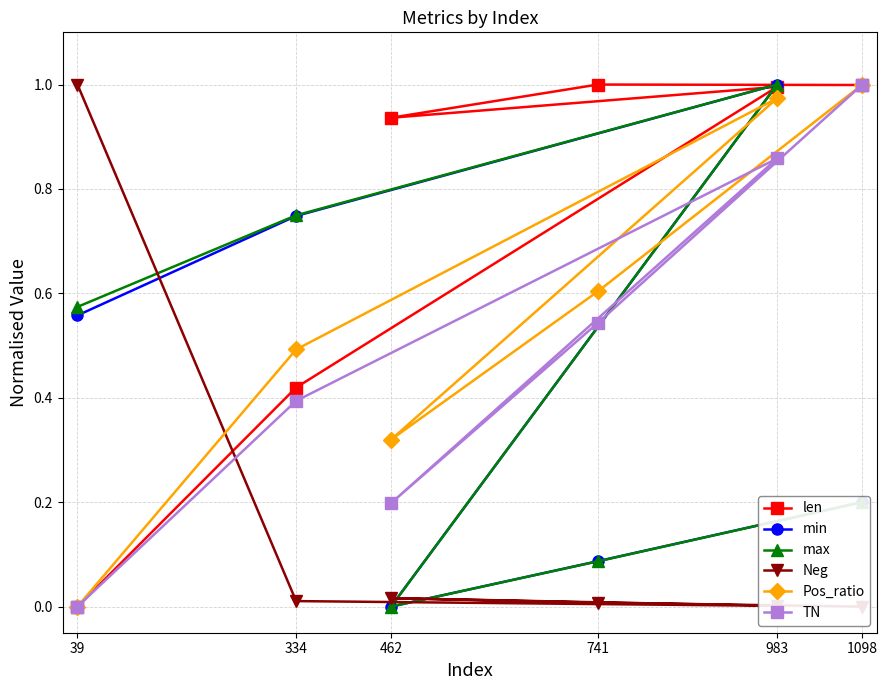

What are all the series names shown in the legend?

len, min, max, Neg, Pos_ratio, TN